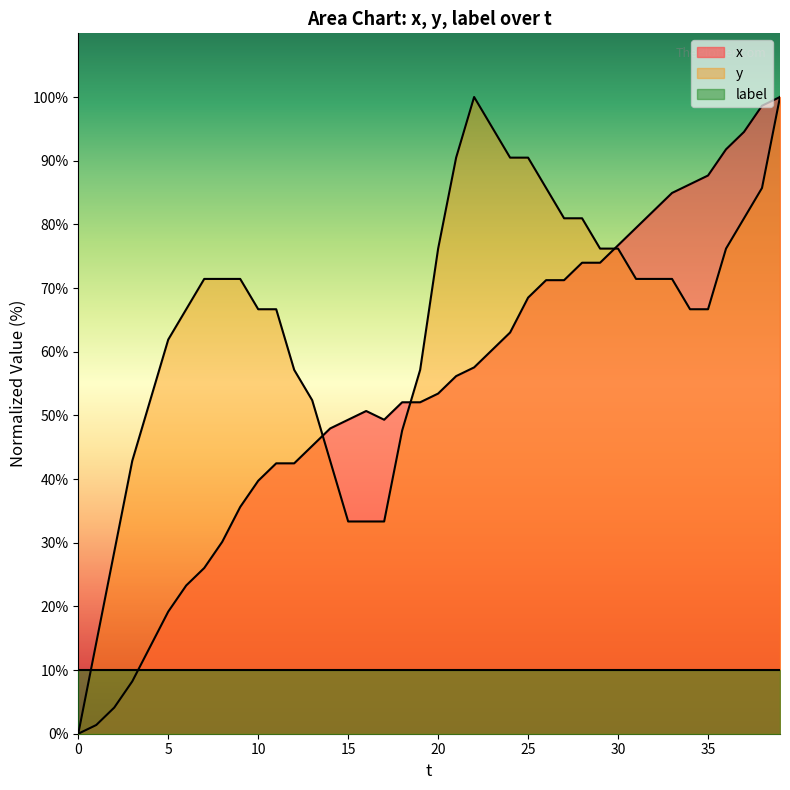

Is it true that y equals 59.1 at 39?

False